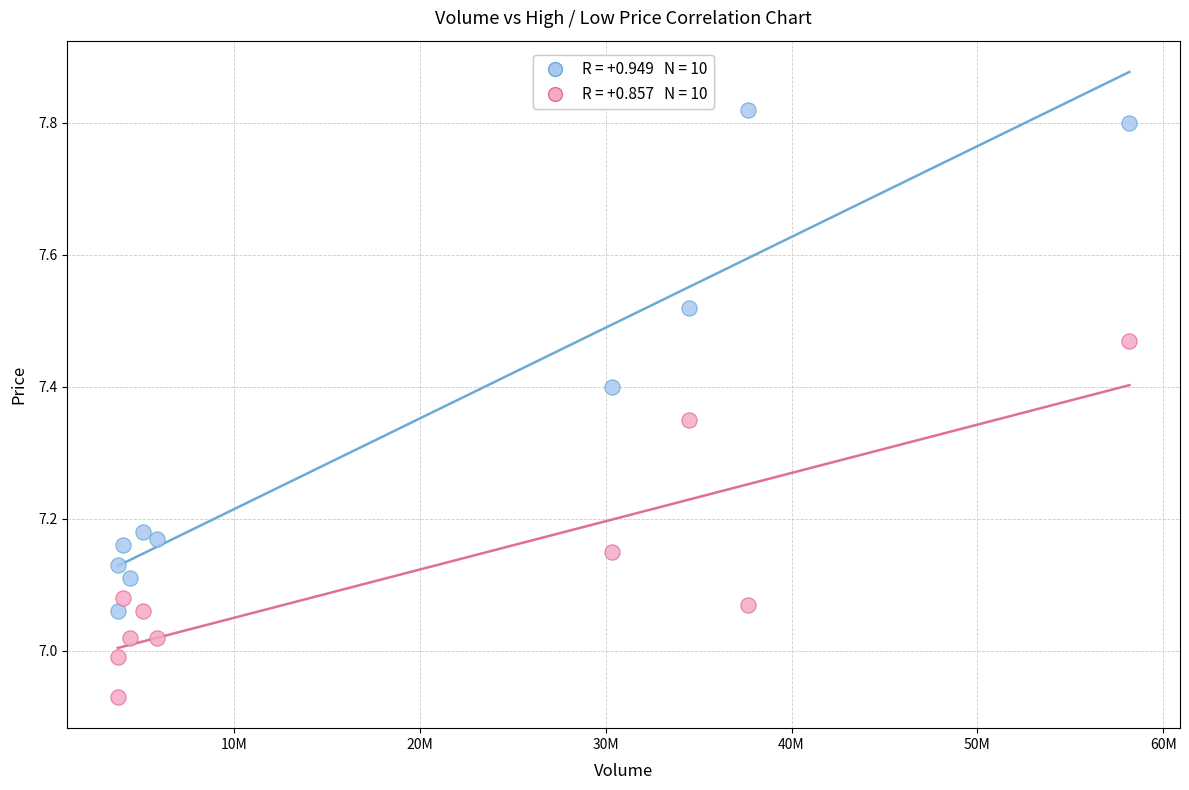

Across all data points, what is the range of Y values (max minus min)?

0.9